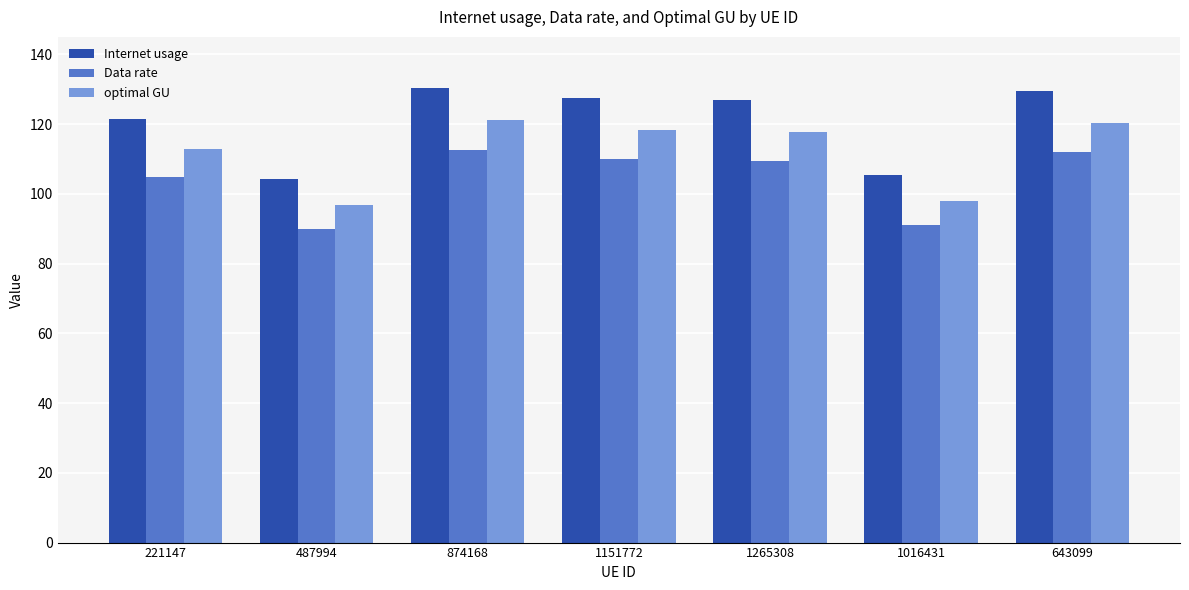

How many distinct data groups are displayed?

3